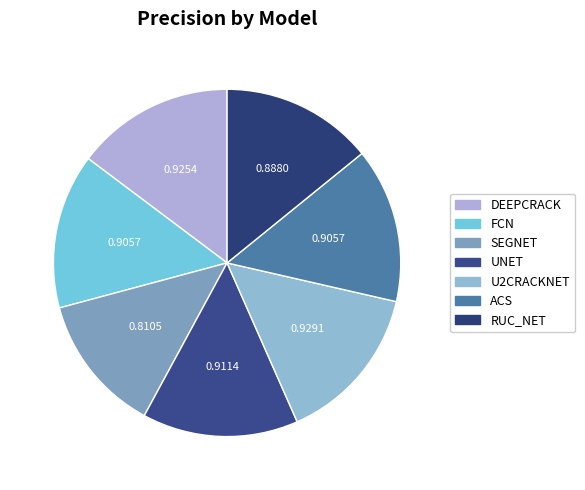

Does DEEPCRACK represent more than half of the total?

No